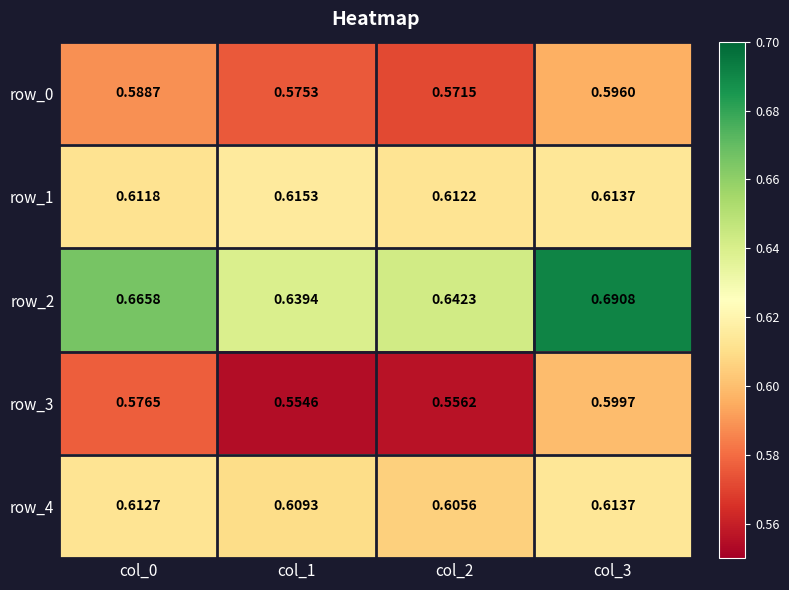

At how many categories does at least one series exceed 0?

4